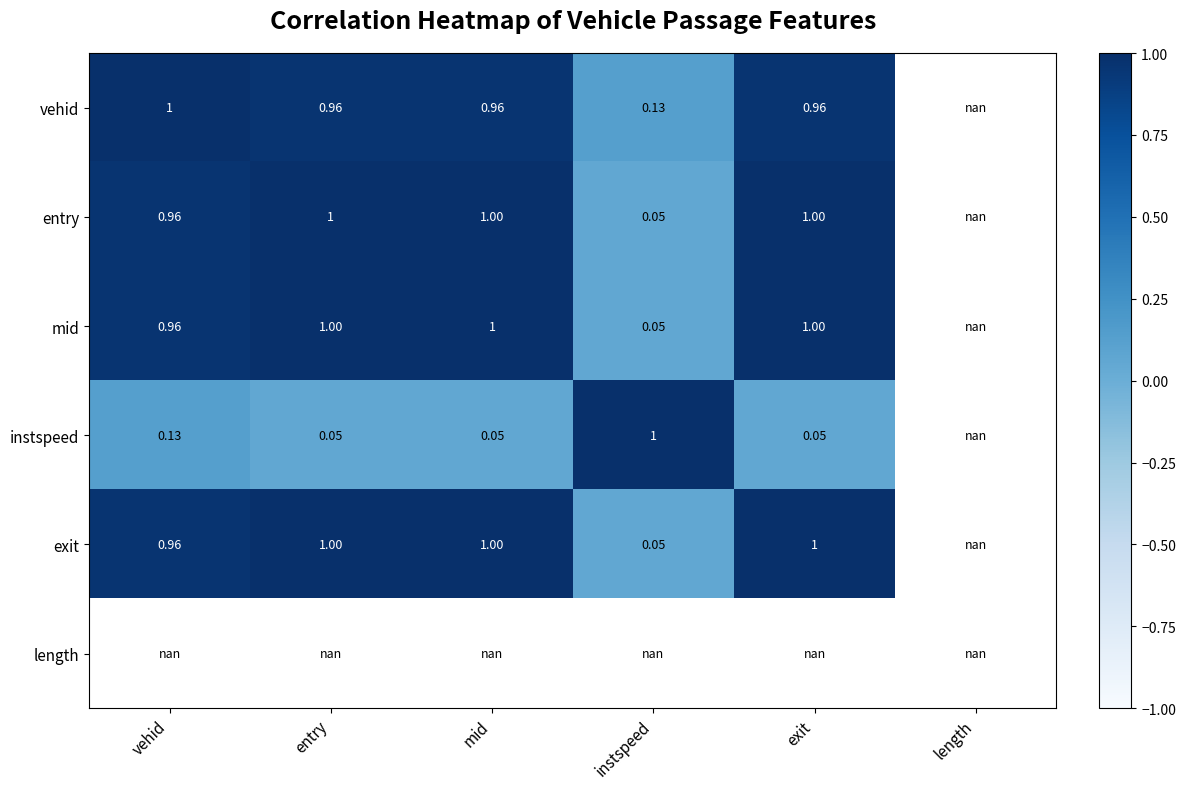

What is the minimum value shown in the chart?

0.1